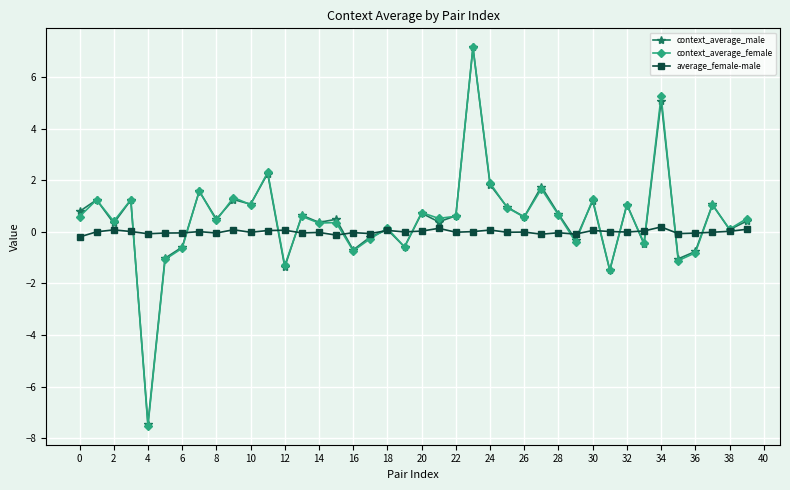

What is the average value of the context_average_female series?

0.5